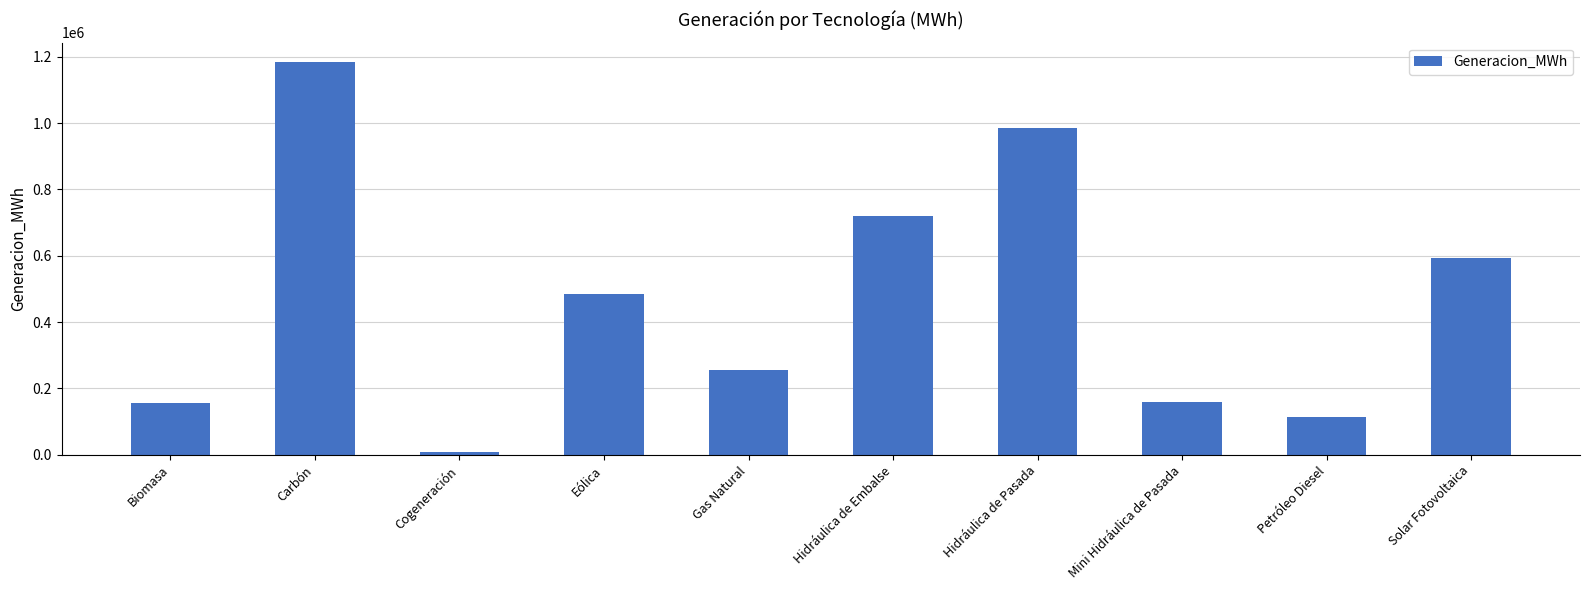

How many bars are there in total?

10